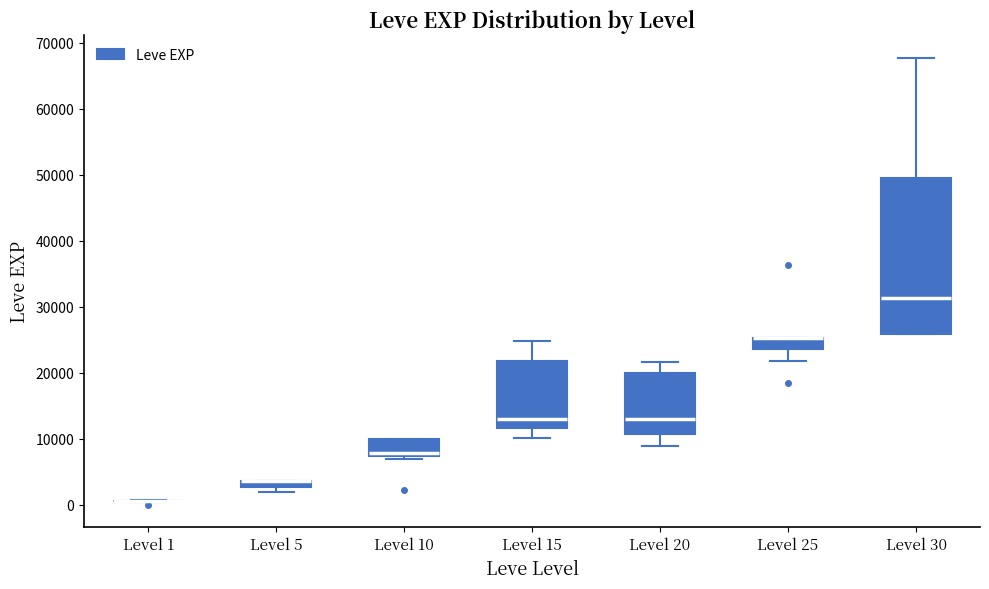

Where does the median line of the box for Level 10 sit on the y-axis? The values are not printed on the chart, so give them approximately, as read against the axis.

8000